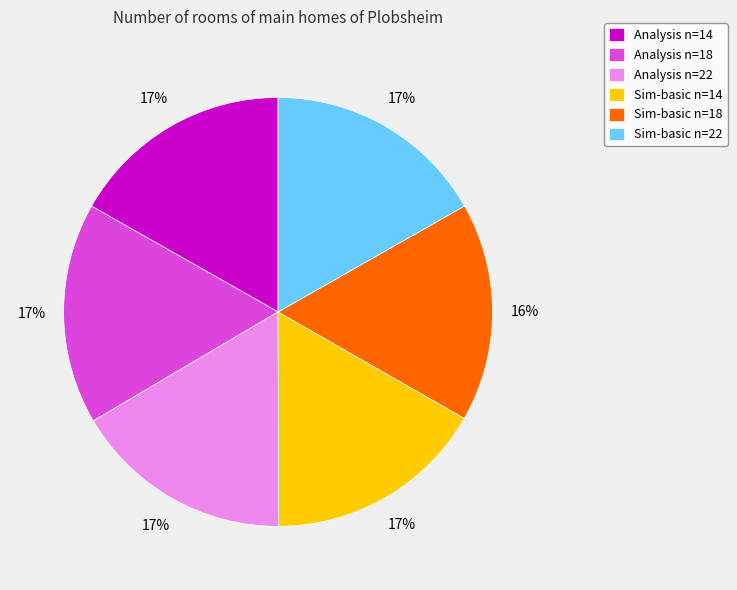

How many slices are in this pie chart?

6